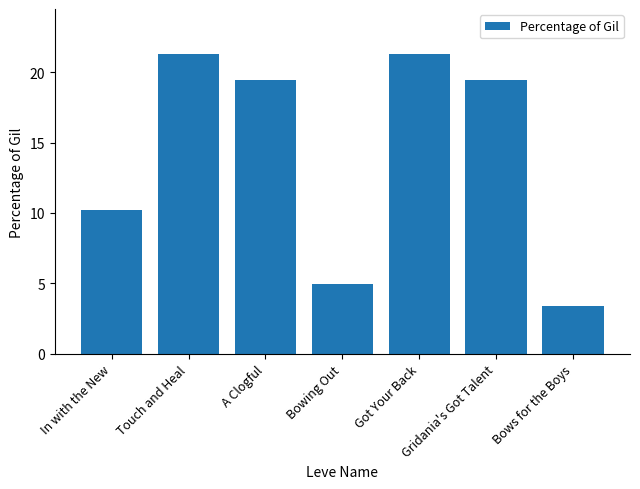

What is the label of the 6th bar from the right?

Touch and Heal